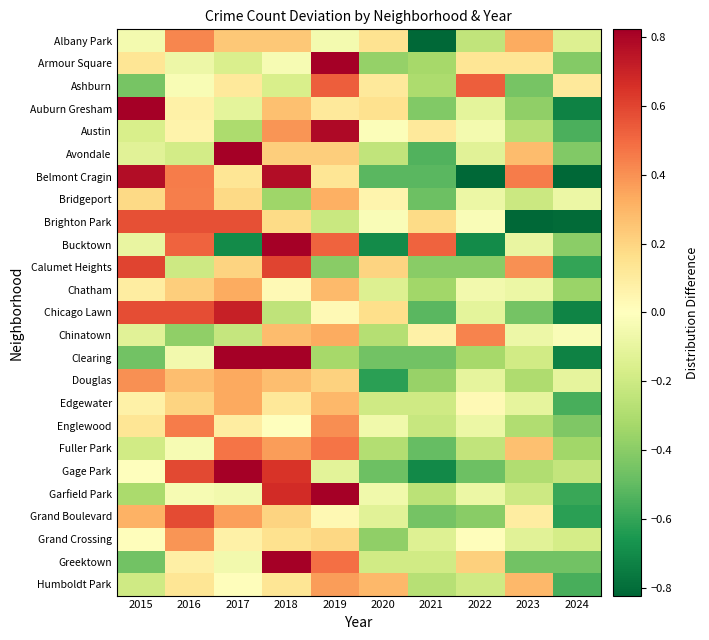

Which series has the largest range (max minus min)?

Clearing